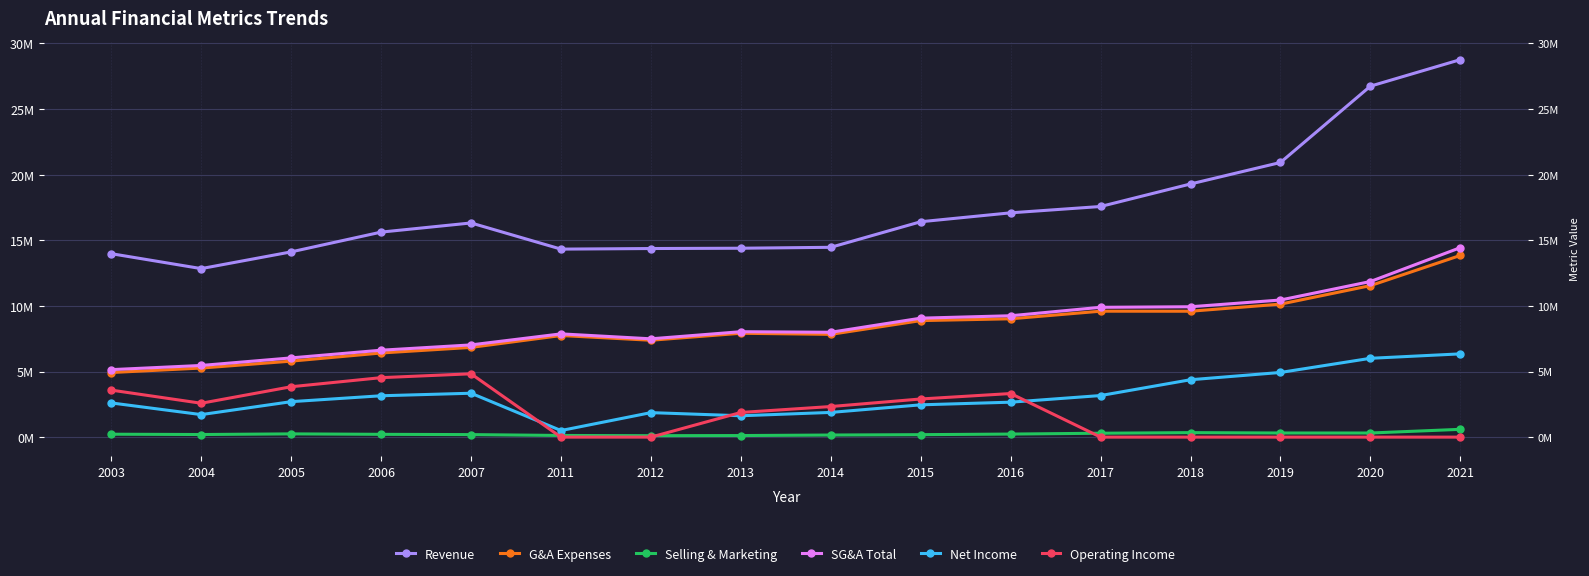

Is it true that SG&A Total equals 9249000 at 2016?

True